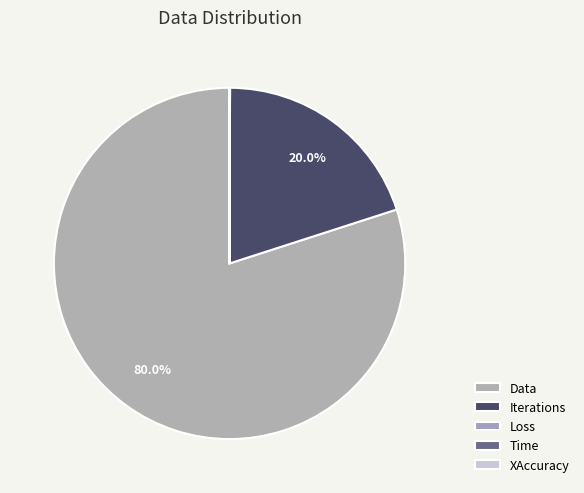

What is the change in value from Data to Time?

-19990.9